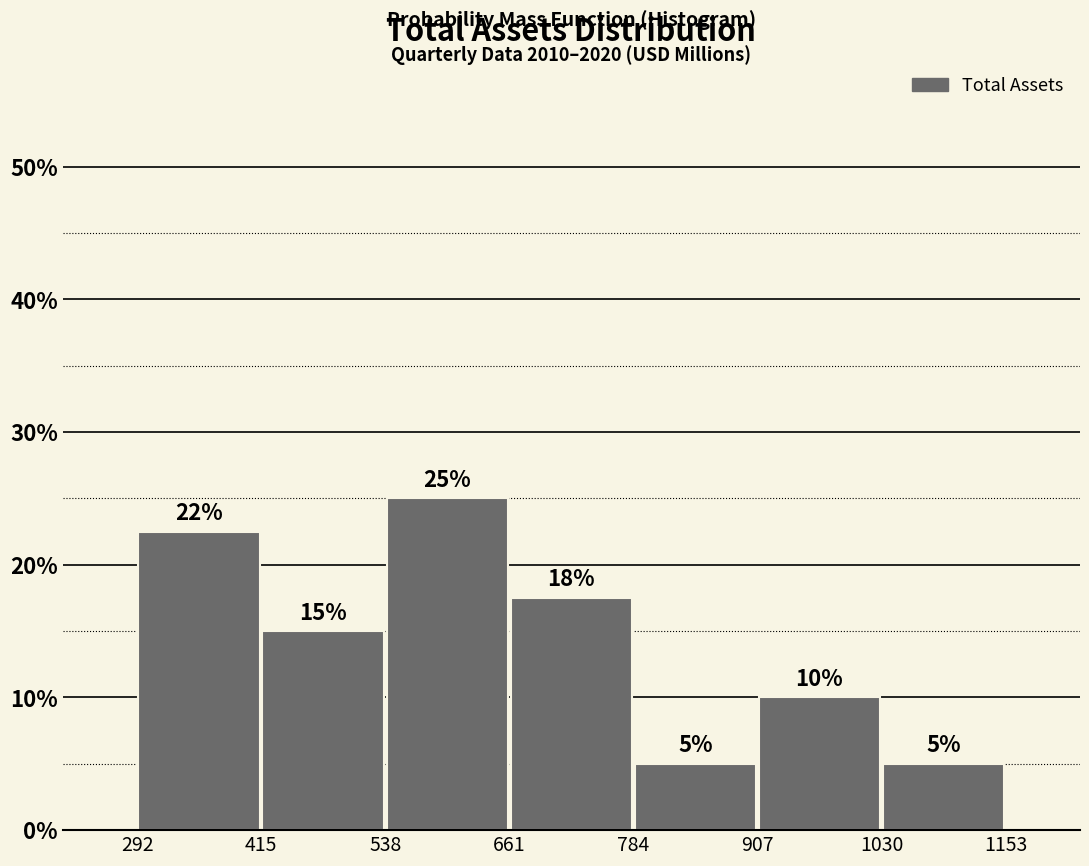

Which range on the x-axis has the tallest bar?

538 to 661